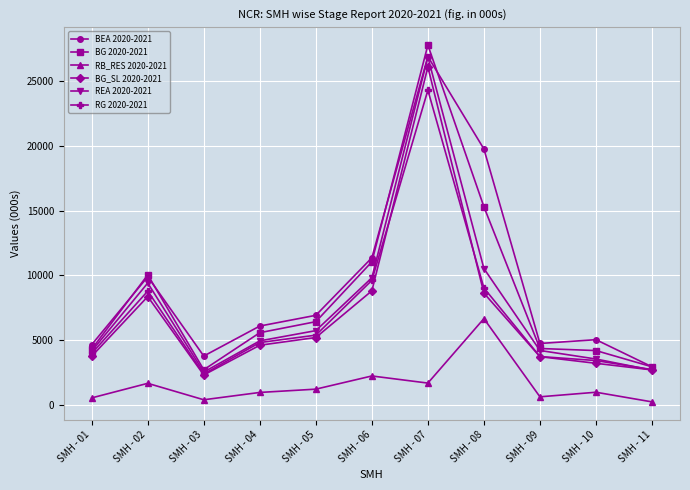

True or false: BEA 2020-2021 and RB_RES 2020-2021 intersect in this chart.

False